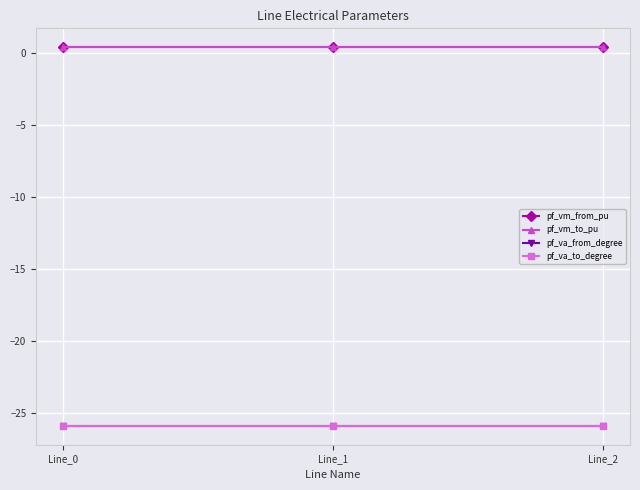

Is this an area chart (filled region under the line)?

No